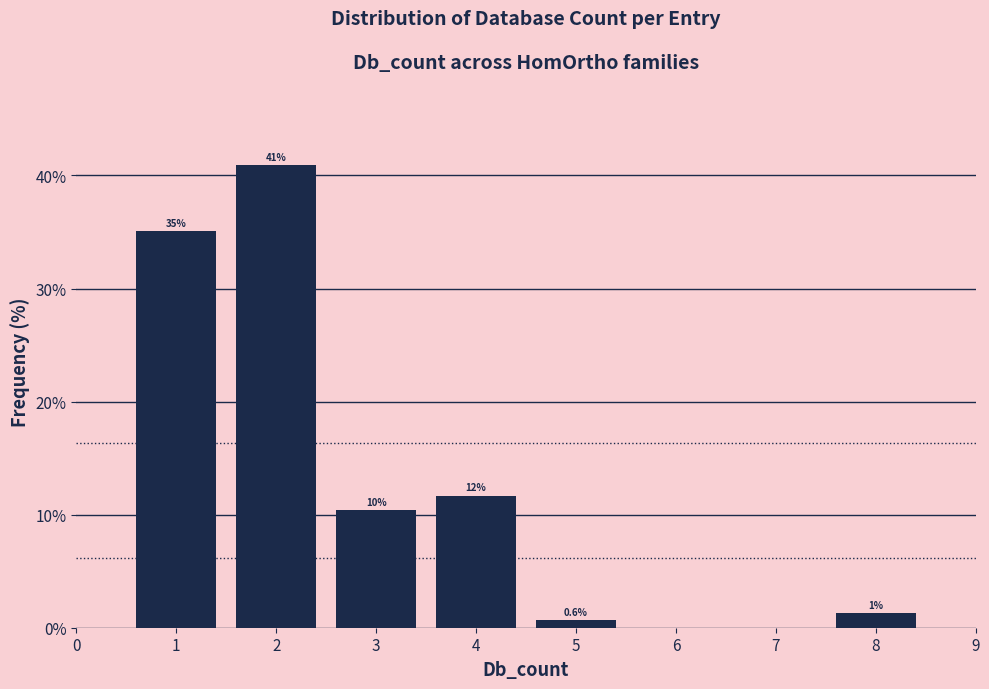

Which range on the x-axis has the tallest bar?

1.5 to 2.5